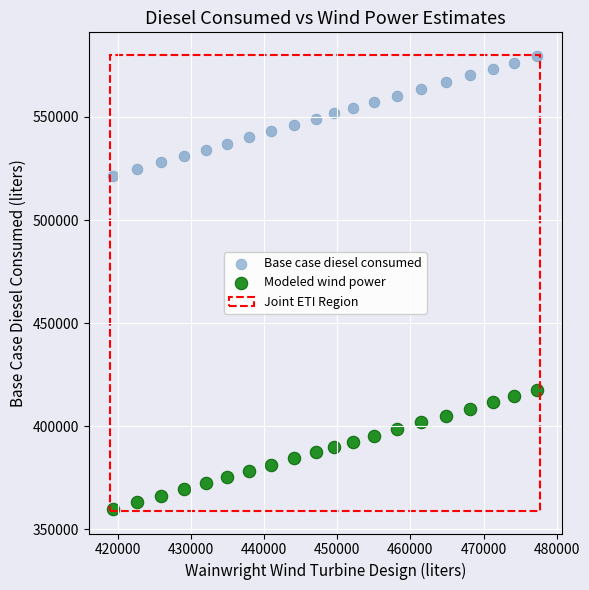

What is the X range (max minus min) for the scatter plot?

57890.1